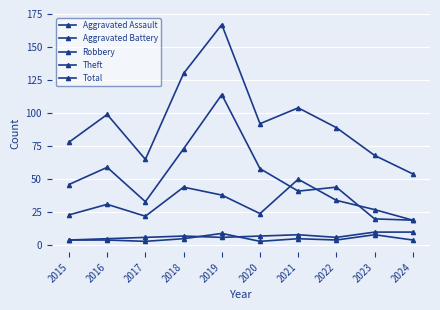

How many data points does each series have?

10